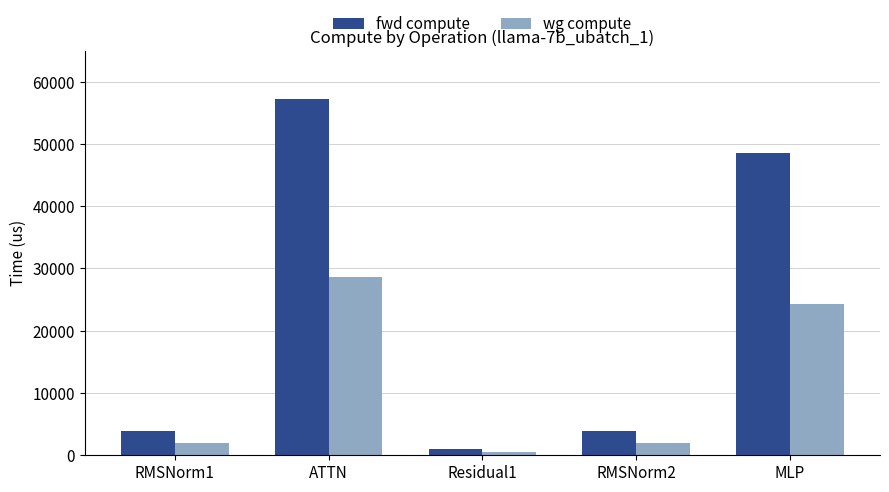

List the series in order of their peak value, lowest first.

wg compute, fwd compute